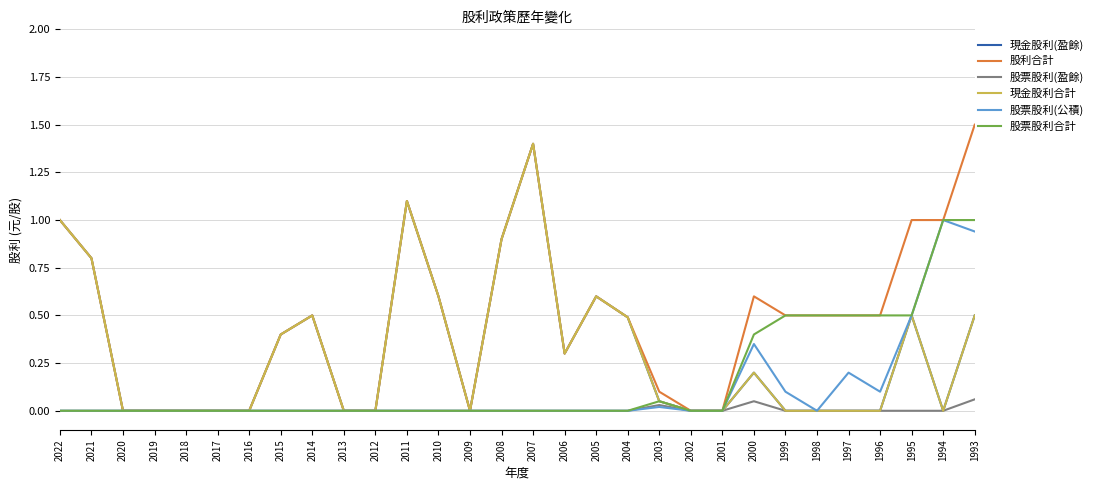

What is the difference between the maximum and minimum values in the 現金股利合計 series?

1.4